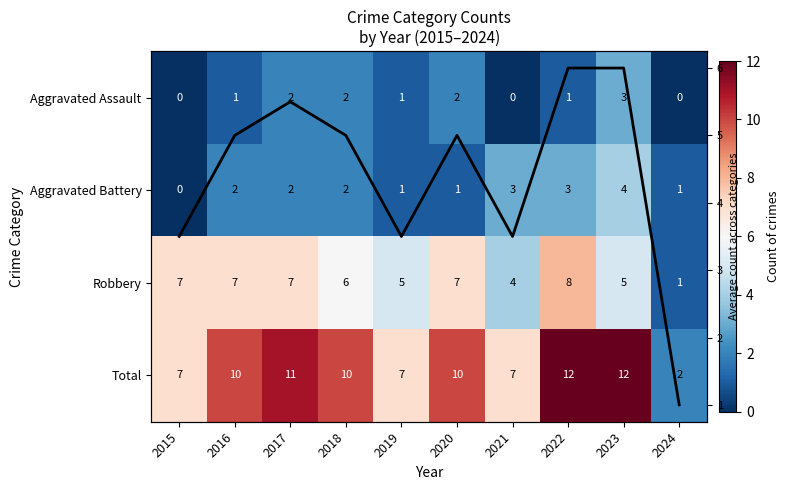

What is the sum of all Mean count values?

44.0